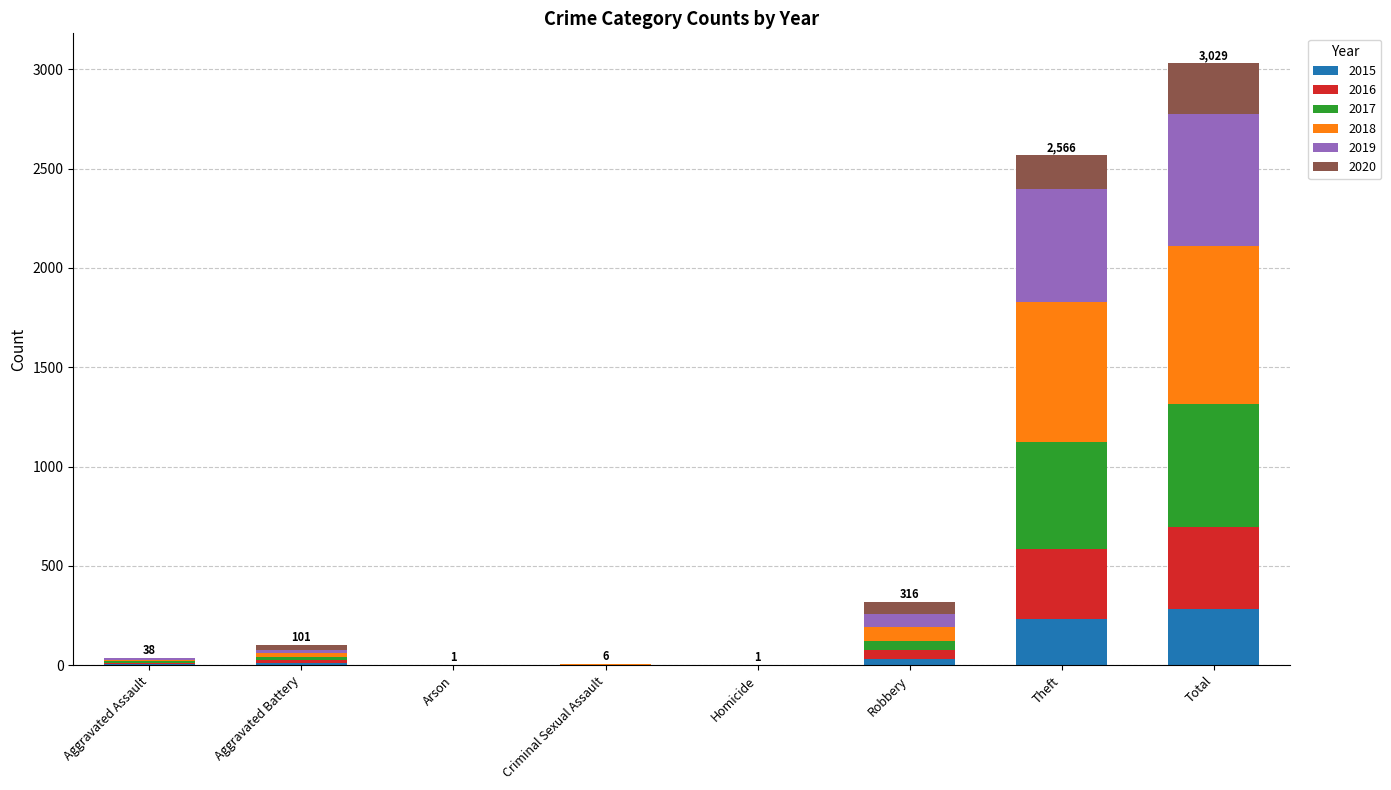

What is the maximum value for 2015?

282